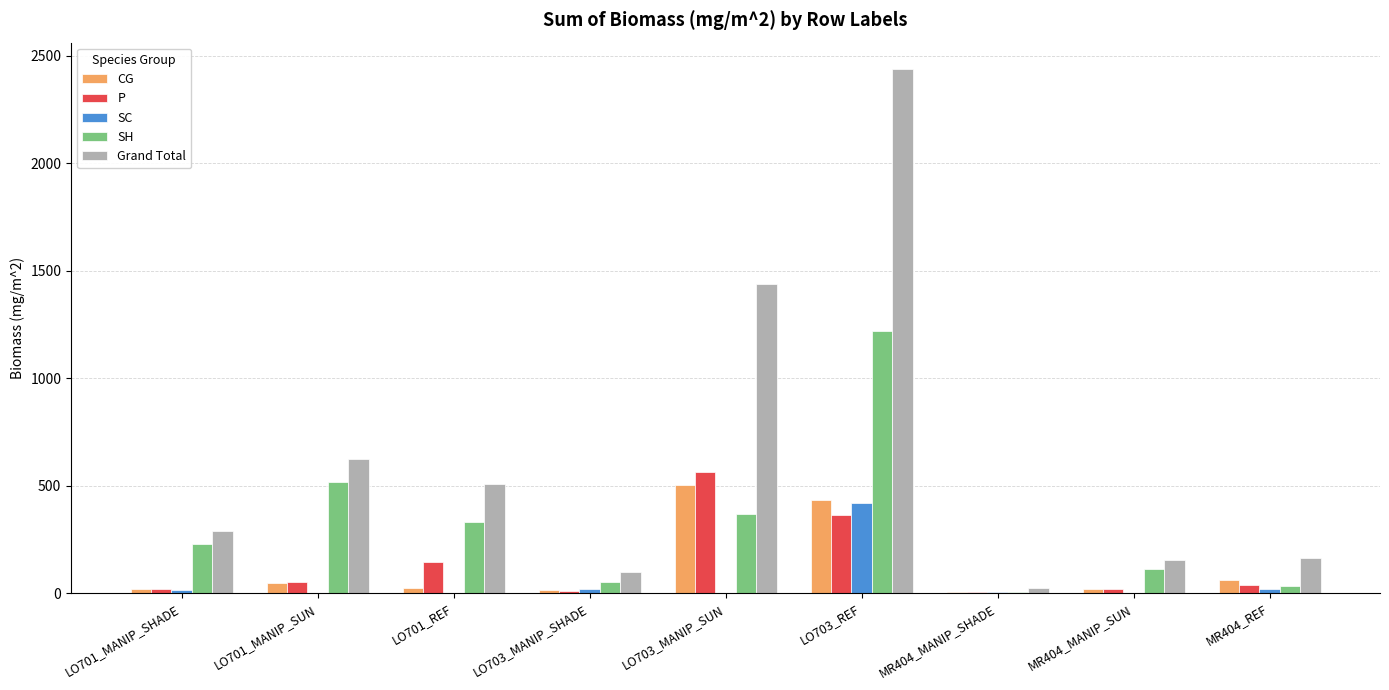

How many data points does each series have?

9